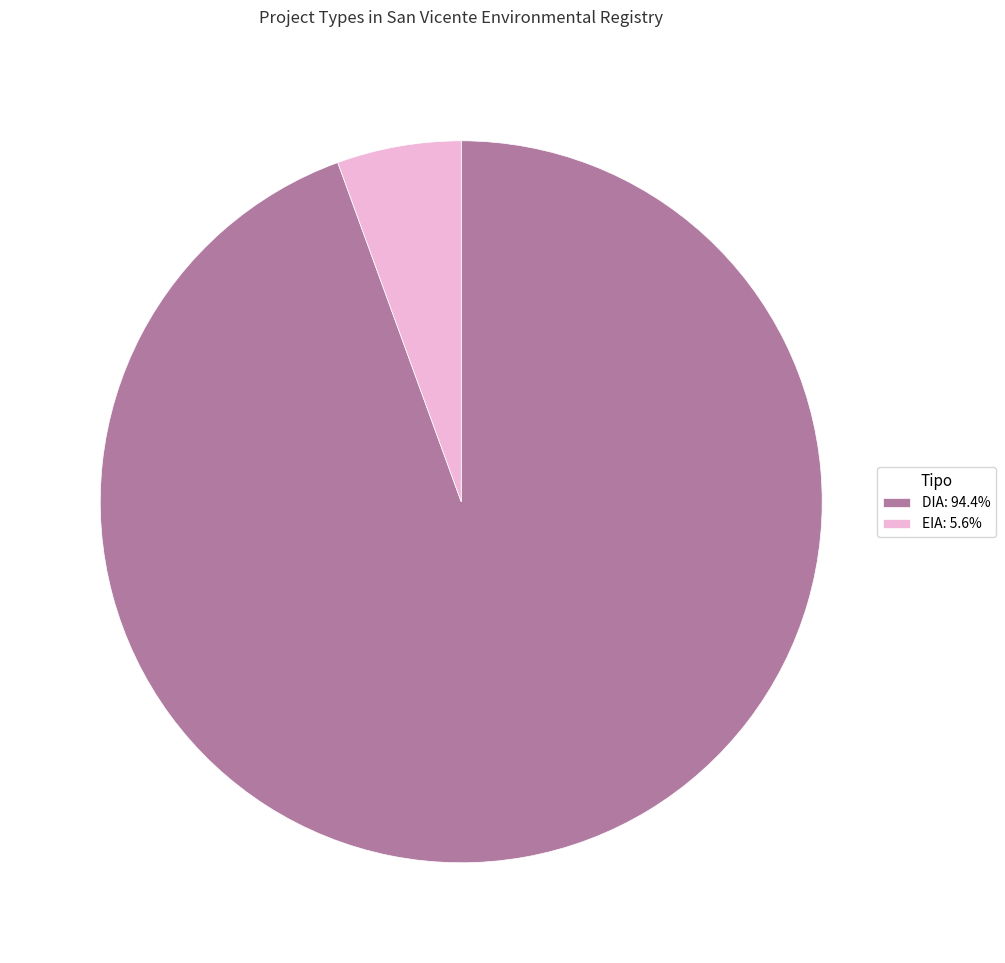

What is the ratio of the value at DIA: 94.4% to the value at EIA: 5.6%?

17.0